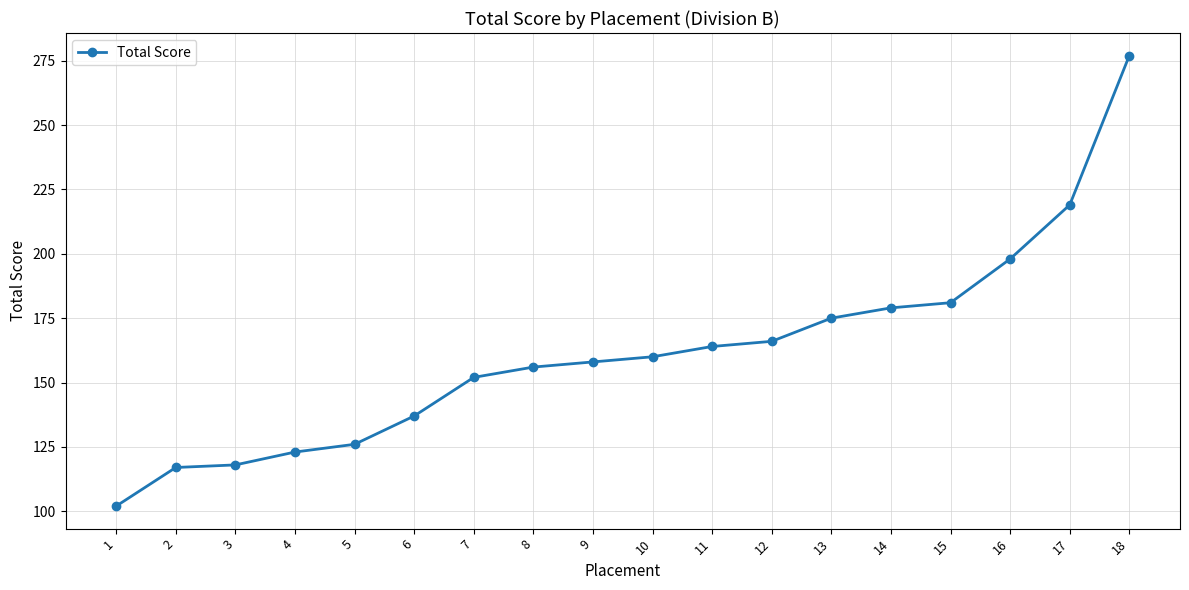

What is the value of the 16th point from the left?

198